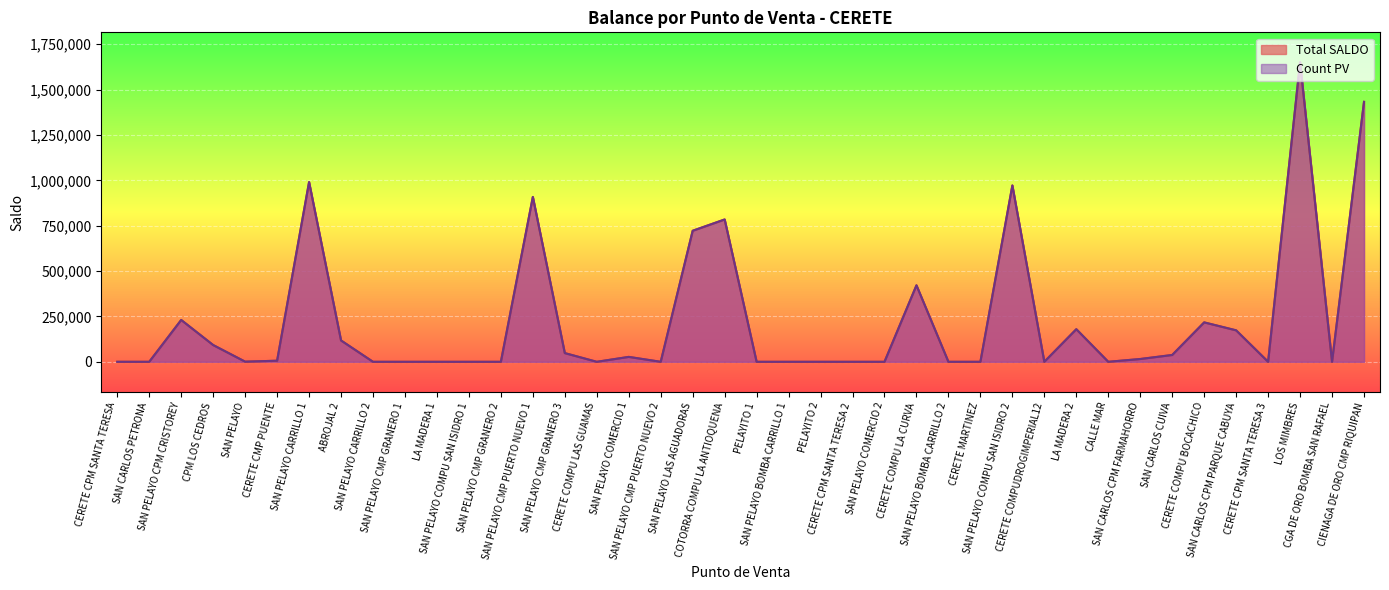

In Total SALDO, how many points are higher than both neighbors (excluding endpoints)?

11